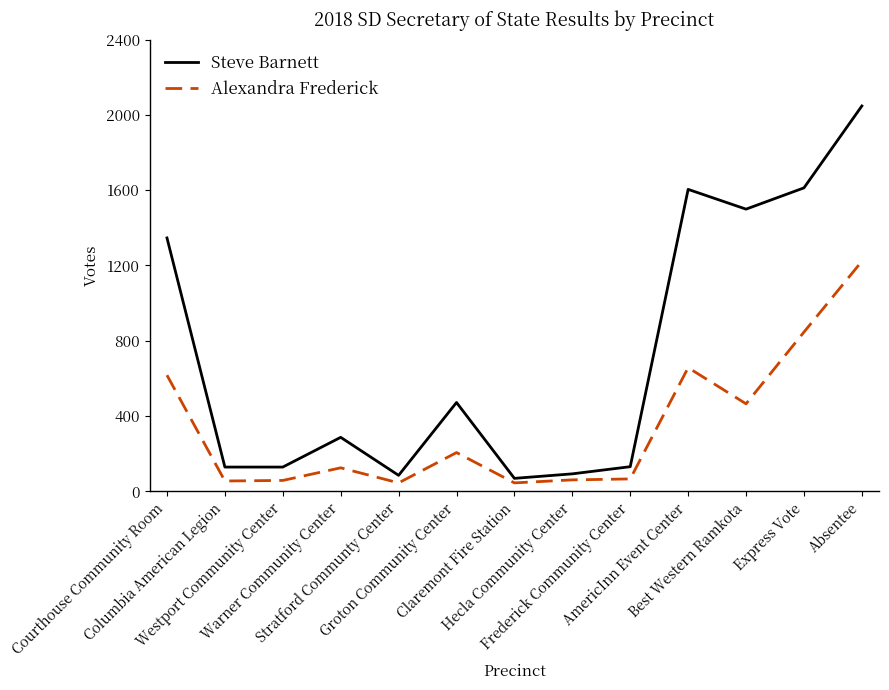

Rank the series by their maximum value, from lowest to highest.

Alexandra Frederick, Steve Barnett